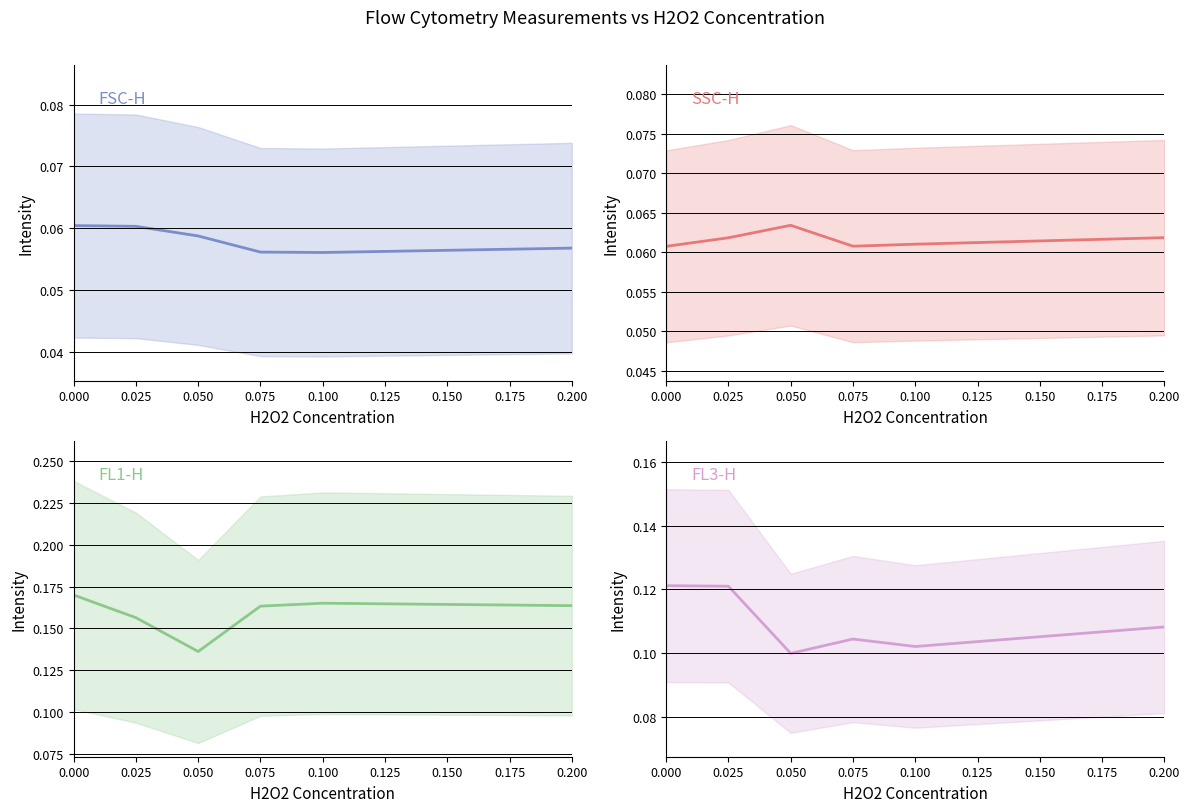

What value does the FL3-H series have at 0.050?

0.1